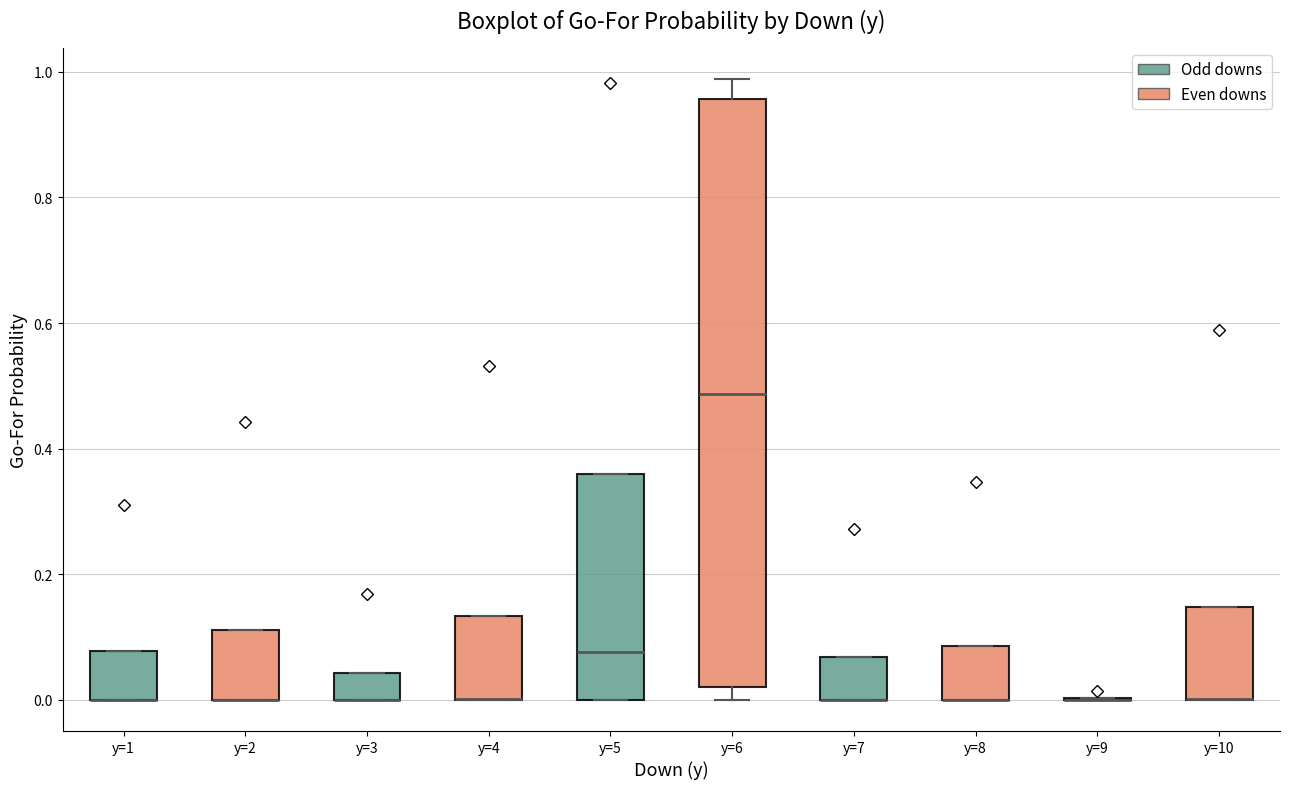

Reading left to right, transcribe this box plot: for each box, give where its median line is, the range the box spans, and where its two whiskers end, as read against the y-axis. The values are not printed on the chart, so give them approximately, as read against the axis.

y=1: median 0.00 (drawn on the box's lower edge), box 0.00 to 0.08, whiskers 0.00 to 0.08
y=2: median 0.00 (drawn on the box's lower edge), box 0.00 to 0.12, whiskers 0.00 to 0.12
y=3: median 0.00 (drawn on the box's lower edge), box 0.00 to 0.04, whiskers 0.00 to 0.04
y=4: median 0.00 (drawn on the box's lower edge), box 0.00 to 0.14, whiskers 0.00 to 0.14
y=5: median 0.08, box 0.00 to 0.36, whiskers 0.00 to 0.36
y=6: median 0.48, box 0.02 to 0.96, whiskers 0.00 to 0.98
y=7: median 0.00 (drawn on the box's lower edge), box 0.00 to 0.06, whiskers 0.00 to 0.06
y=8: median 0.00 (drawn on the box's lower edge), box 0.00 to 0.08, whiskers 0.00 to 0.08
y=9: box collapsed to a line at 0.00, whiskers 0.00 to 0.00
y=10: median 0.00 (drawn on the box's lower edge), box 0.00 to 0.14, whiskers 0.00 to 0.14